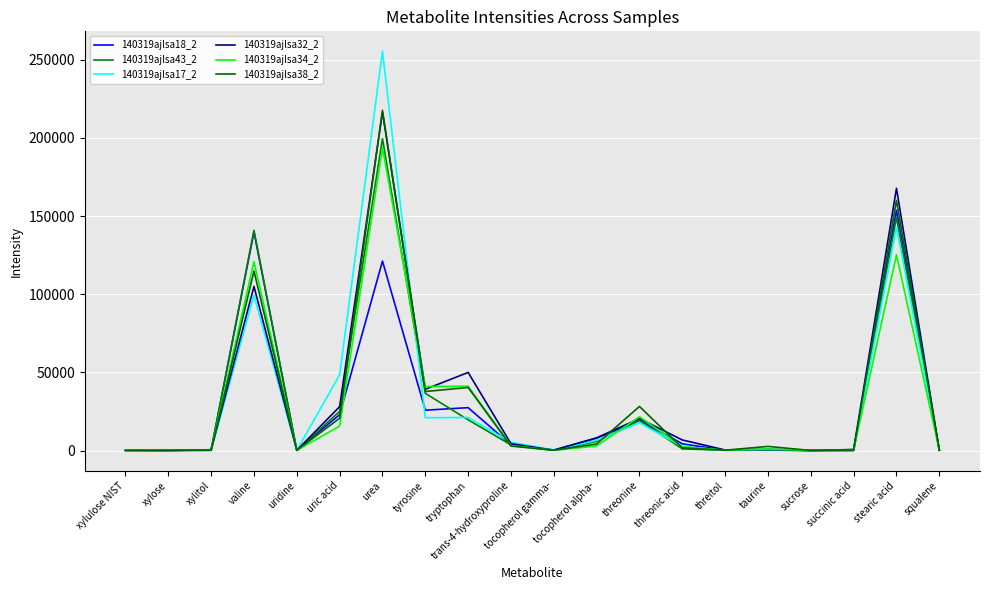

Between which two adjacent categories do 140319ajlsa38_2 and 140319ajlsa34_2 first intersect?

xylulose NIST and xylose